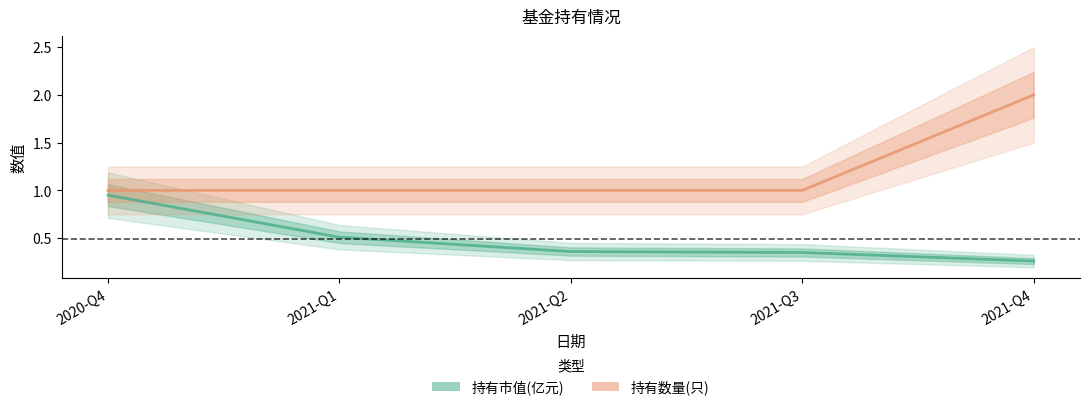

Between 2021-Q2 and 2021-Q3, which is larger?

2021-Q2